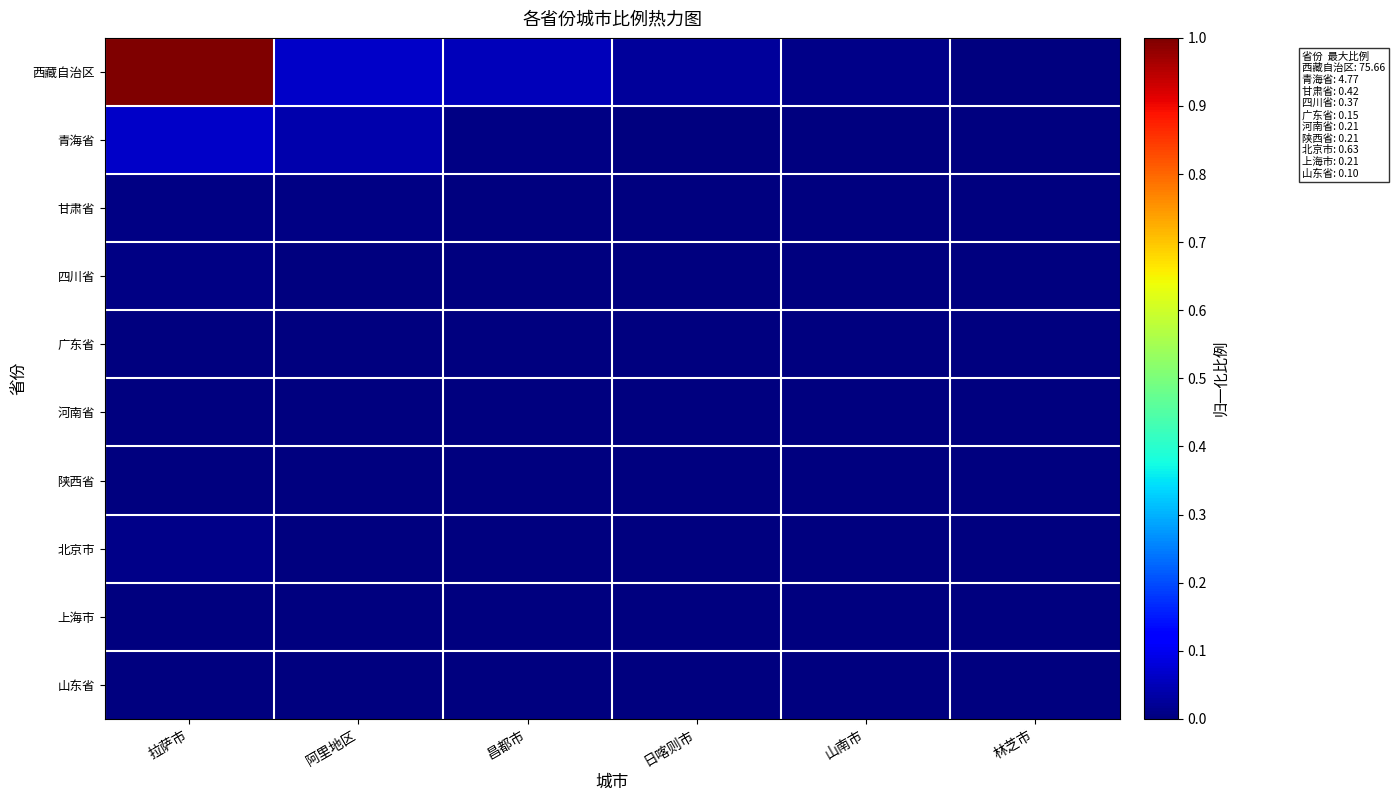

What is the spread (max minus min) of values at 拉萨市?

1.0